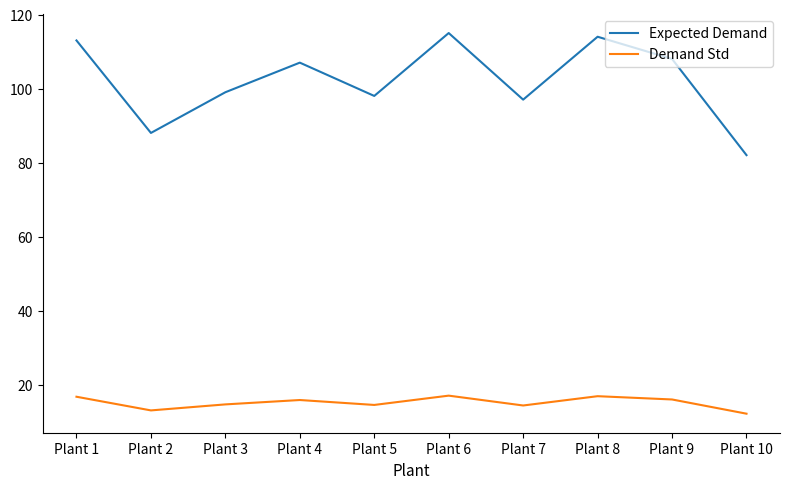

Where is the first local minimum for Expected Demand?

Plant 2